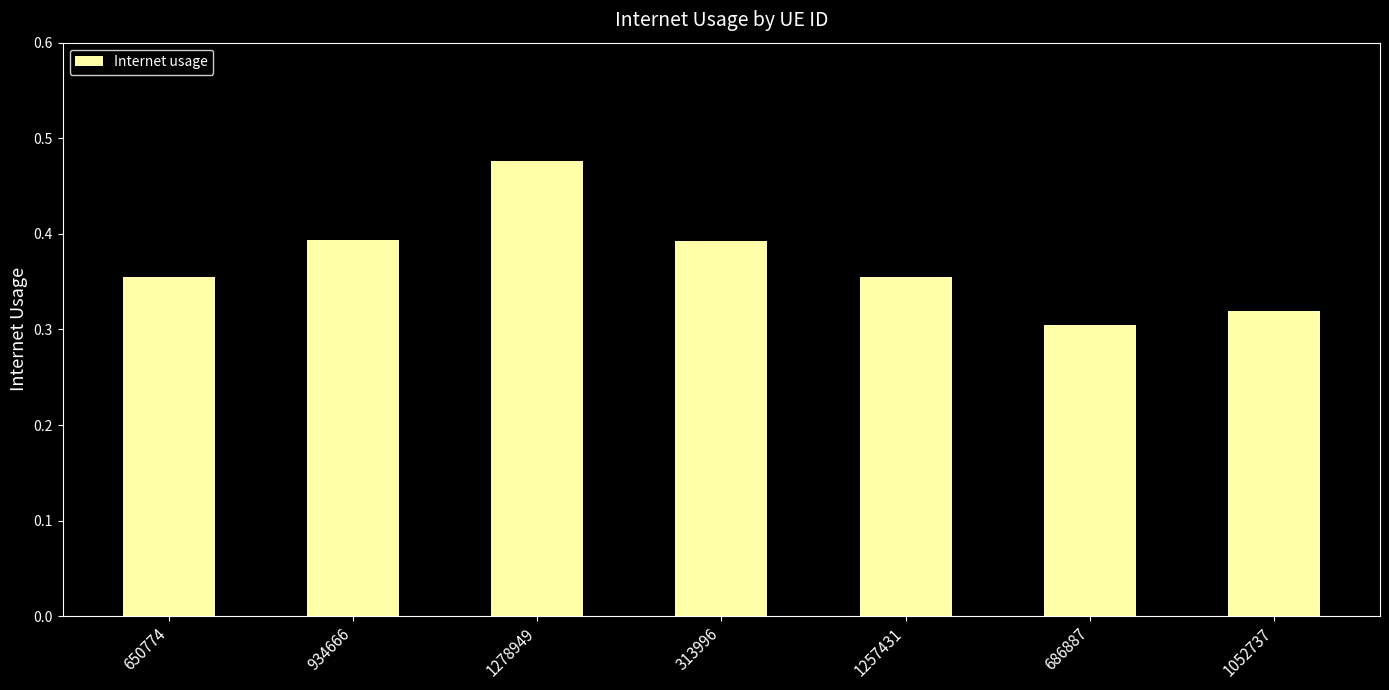

How many data points does each series have?

7